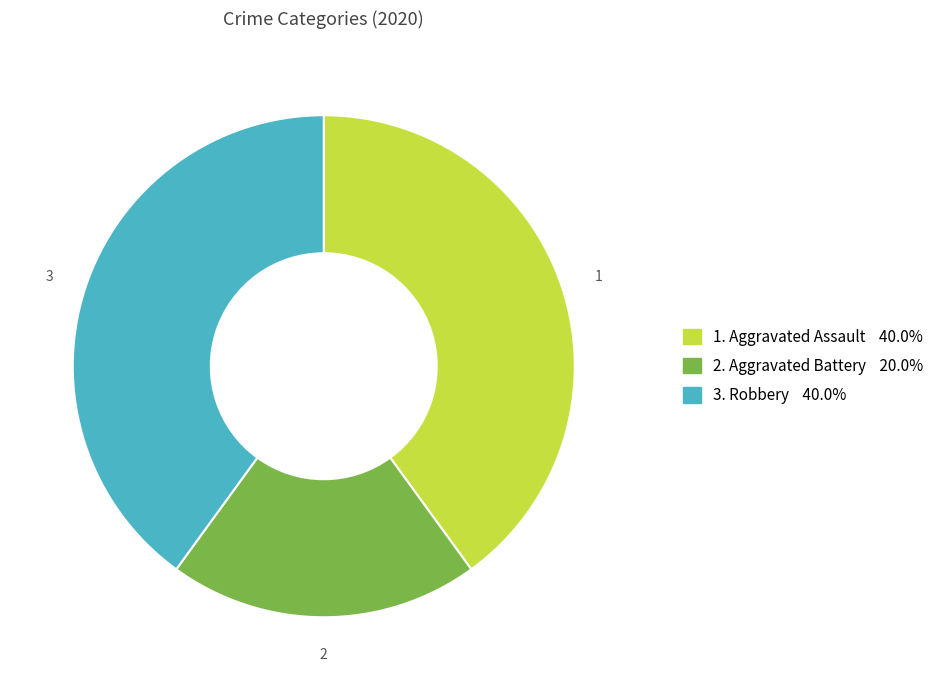

Is there a majority slice in this chart?

No